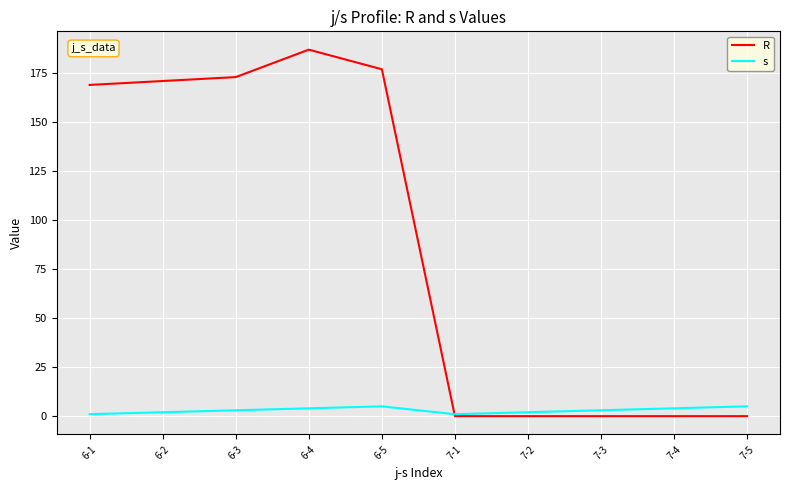

How many times do R and s cross each other?

1